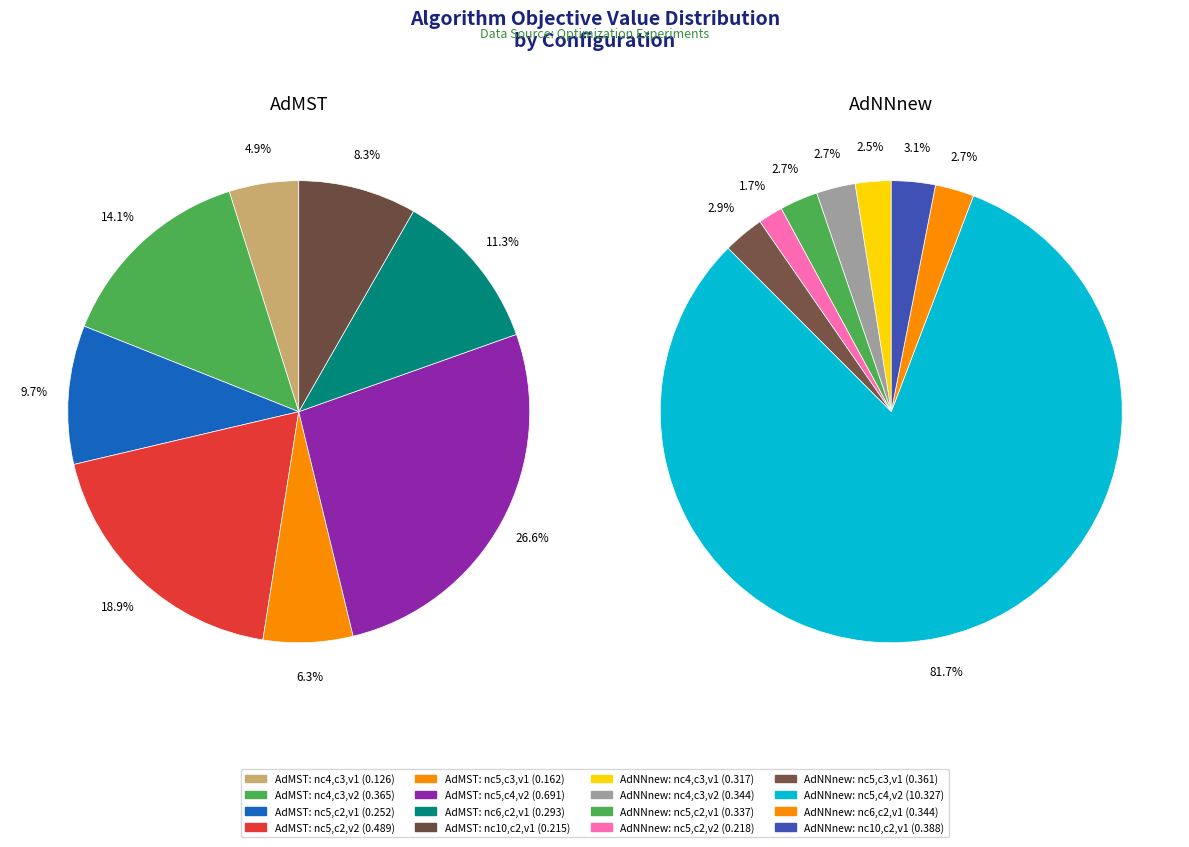

To the nearest percent, what portion does 5 represent?

82%